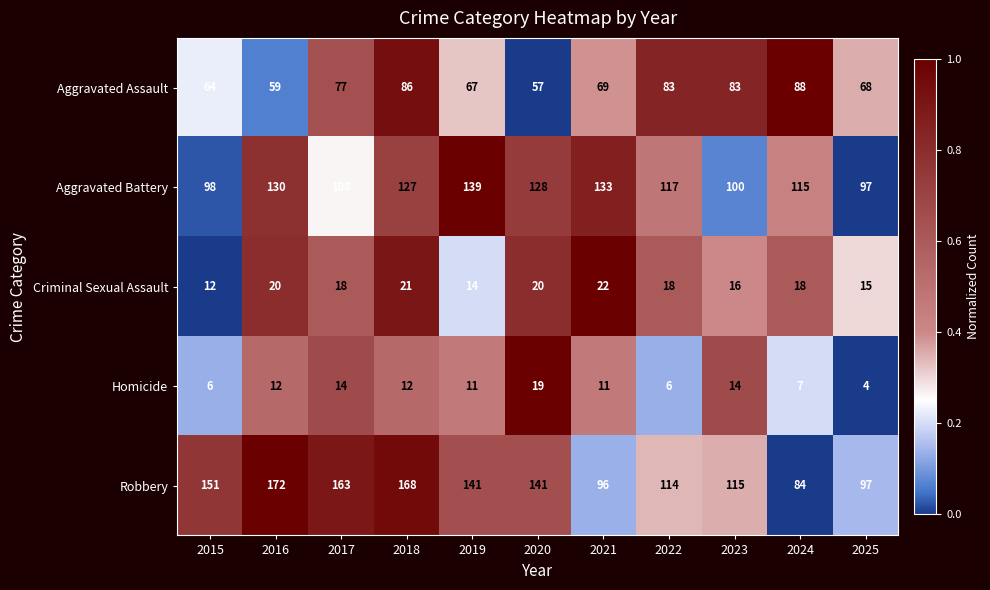

How many series are shown in this chart?

5